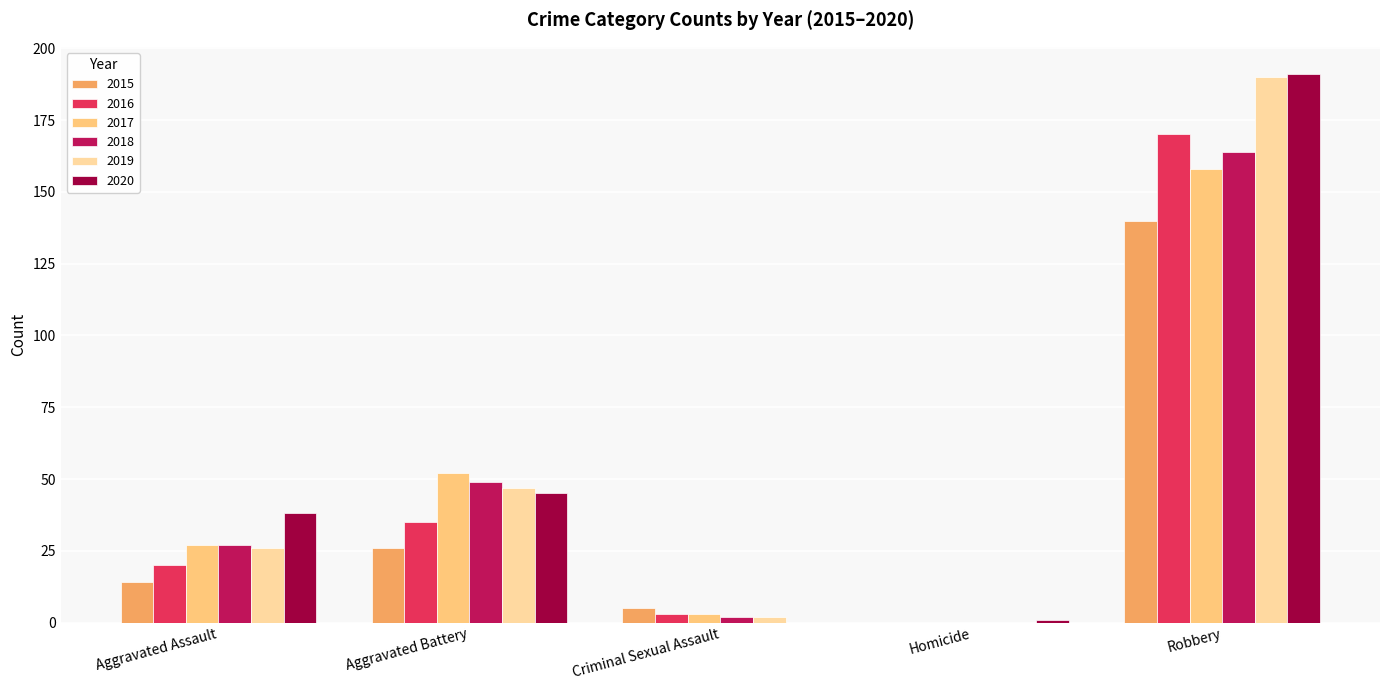

Reading left to right, extract all data points from this chart.

2015: Aggravated Assault=14	Aggravated Battery=26	Criminal Sexual Assault=5	Homicide=0	Robbery=140
2016: Aggravated Assault=20	Aggravated Battery=35	Criminal Sexual Assault=3	Homicide=0	Robbery=170
2017: Aggravated Assault=27	Aggravated Battery=52	Criminal Sexual Assault=3	Homicide=0	Robbery=158
2018: Aggravated Assault=27	Aggravated Battery=49	Criminal Sexual Assault=2	Homicide=0	Robbery=164
2019: Aggravated Assault=26	Aggravated Battery=47	Criminal Sexual Assault=2	Homicide=0	Robbery=190
2020: Aggravated Assault=38	Aggravated Battery=45	Criminal Sexual Assault=0	Homicide=1	Robbery=191